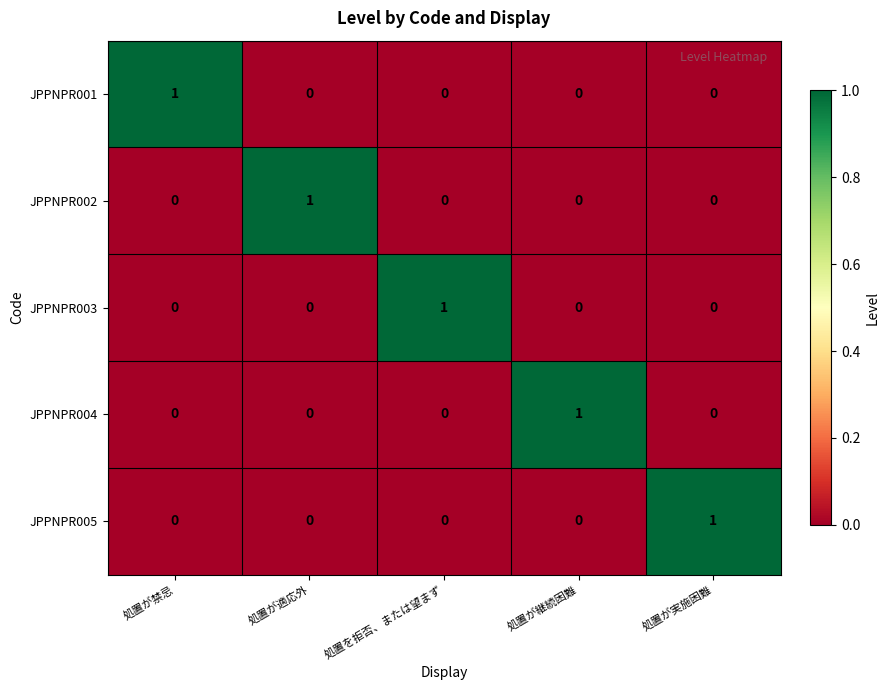

What is the maximum value shown in the chart?

1